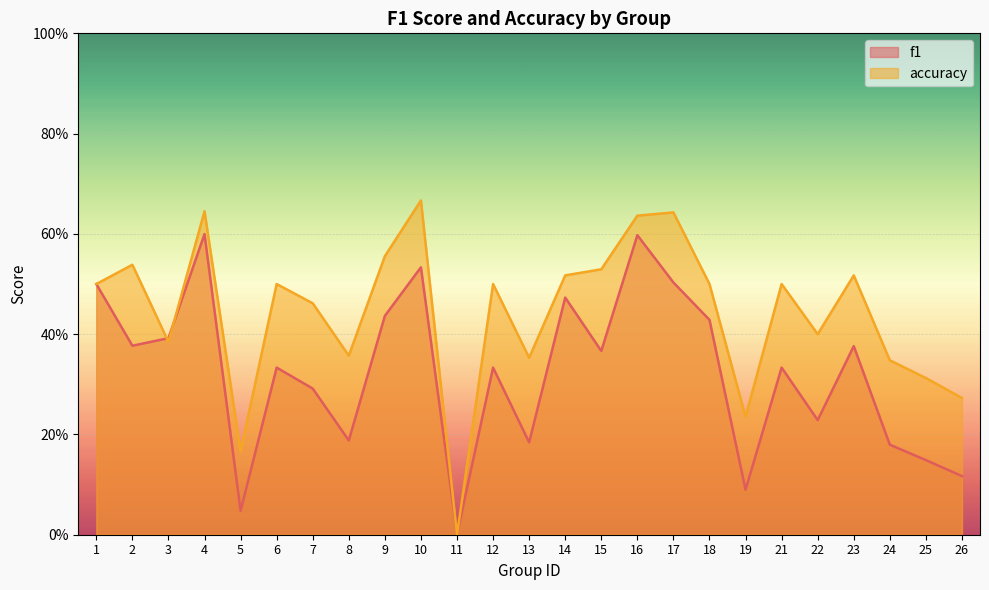

How many categories are shown in the chart?

25